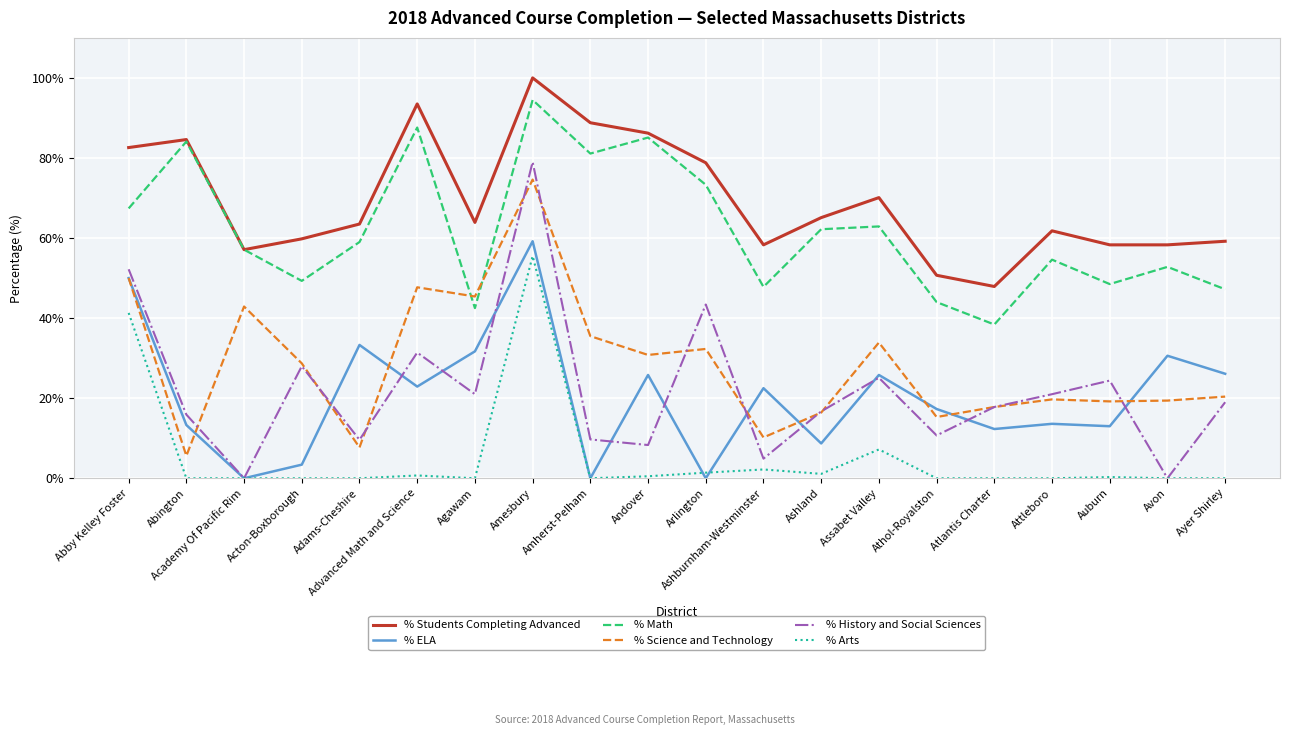

What is the difference between the highest and lowest values at Auburn?

58.0